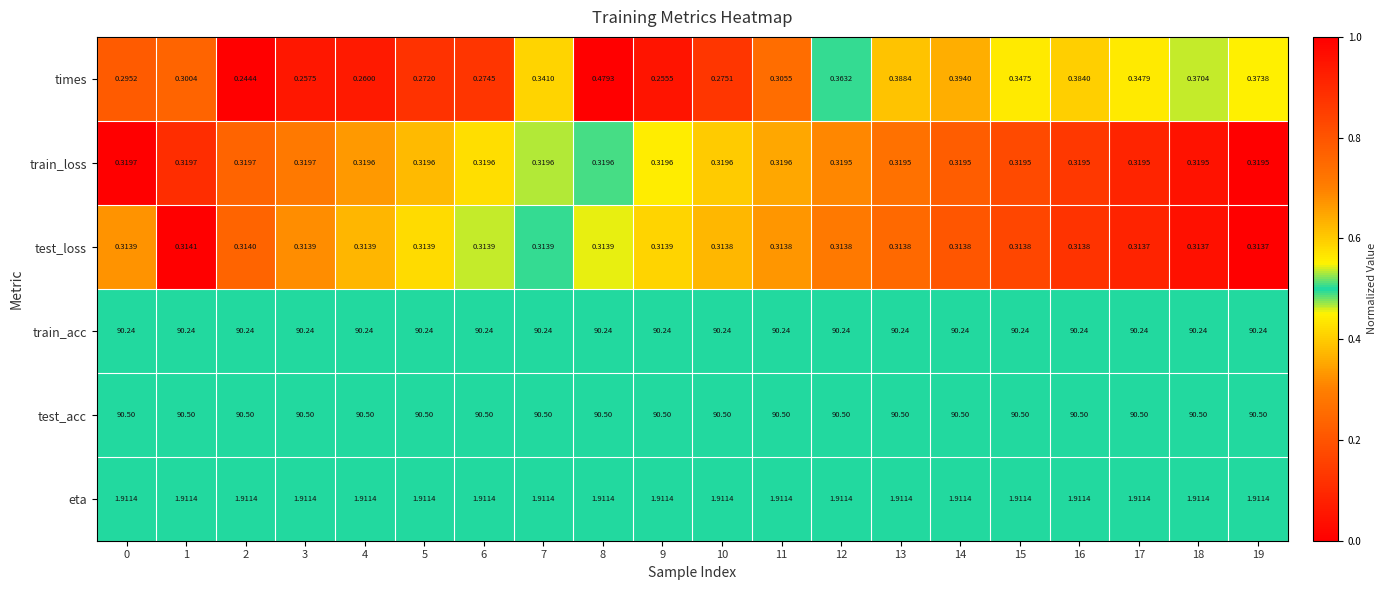

Which series has the widest spread of values?

times